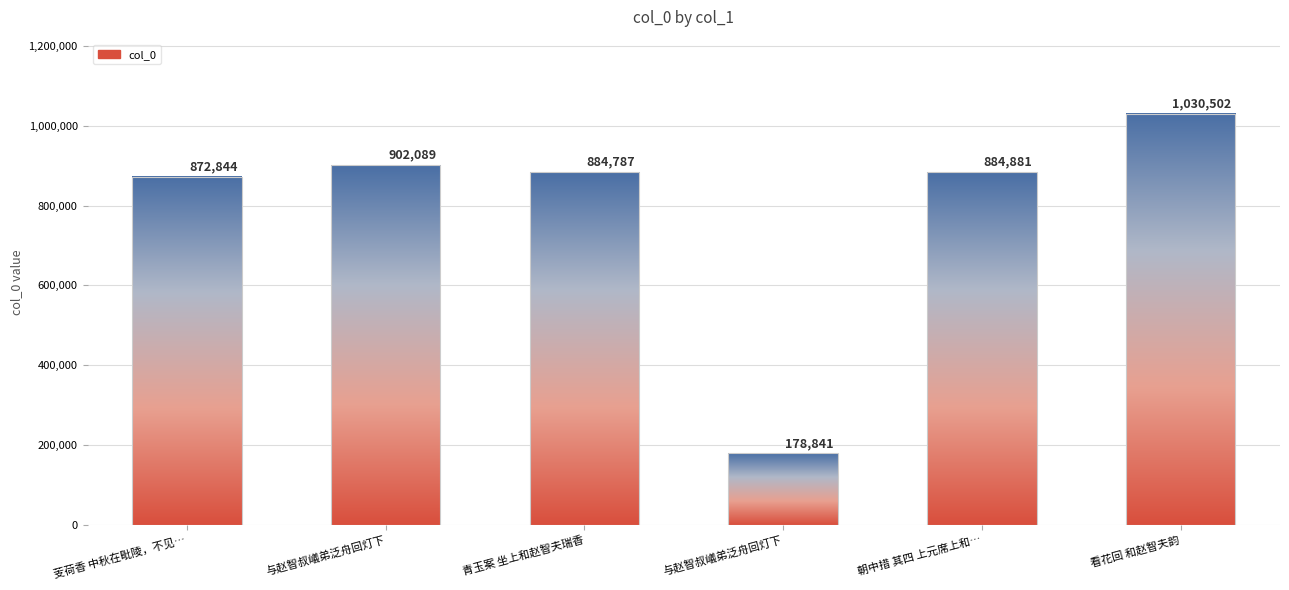

What is the ratio of the value at 芰荷香 中秋在毗陵，不见月，作数语未成。后一日来澄江，途中先寄赵智夫 to the value at 看花回 和赵智夫韵?

0.8